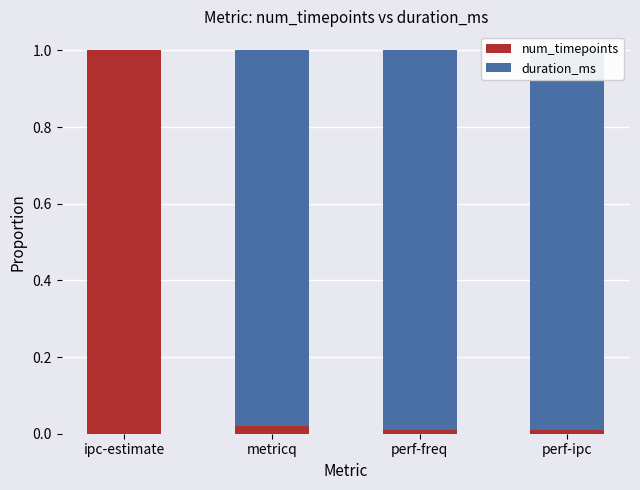

What is the greatest value displayed?

1.0